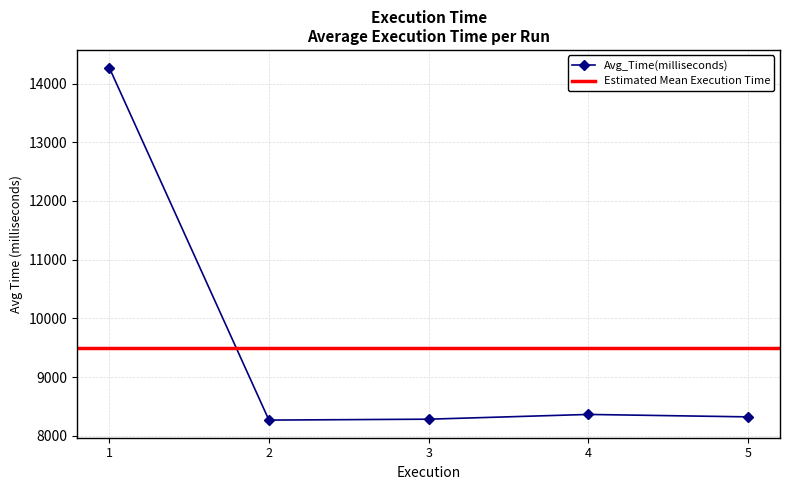

What is the value of the 3rd point from the left?

8282.1